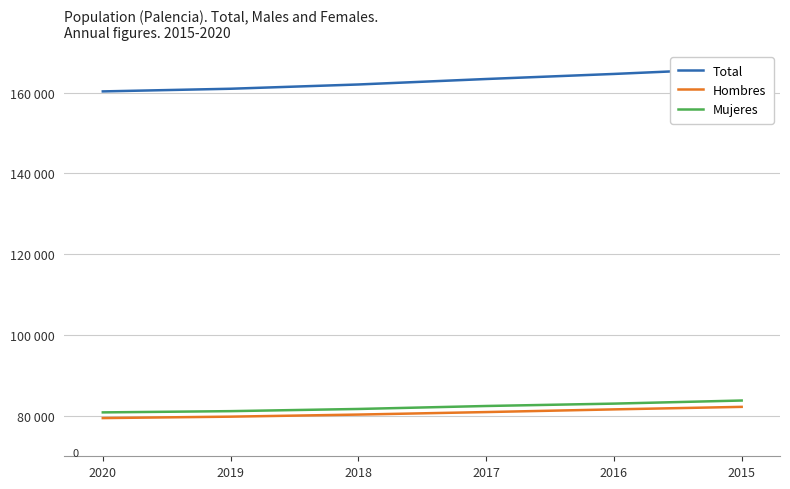

Count the number of categories in the chart.

6